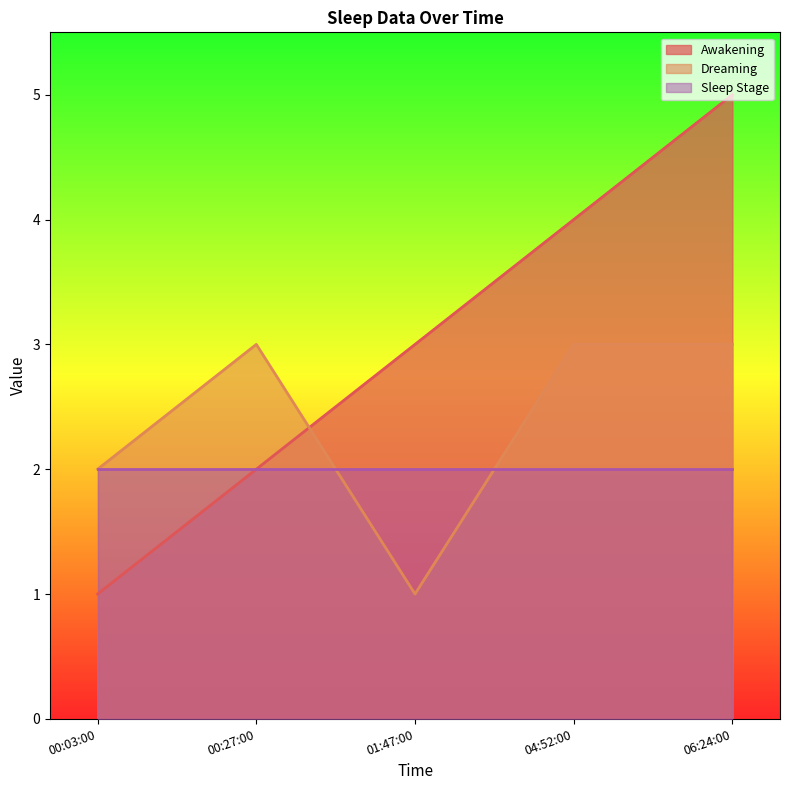

Where is Awakening nearest to the value 3?

01:47:00